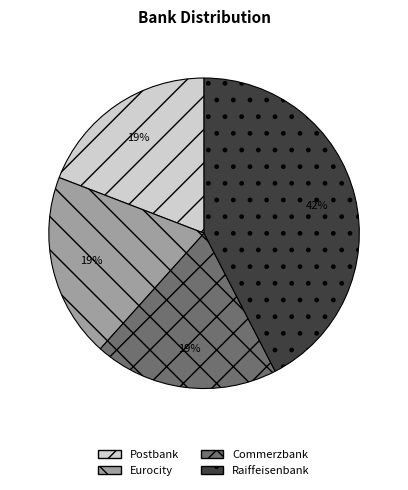

What is the largest slice in the pie chart?

Raiffeisenbank